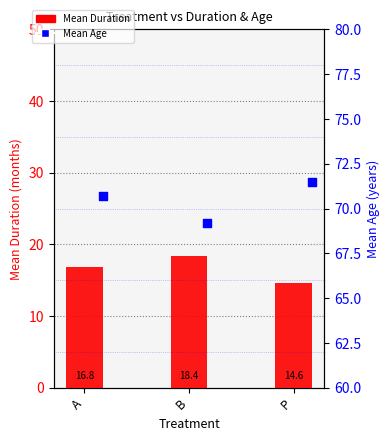

Is the value of Mean Age at B greater than the value of Mean Duration at B?

Yes